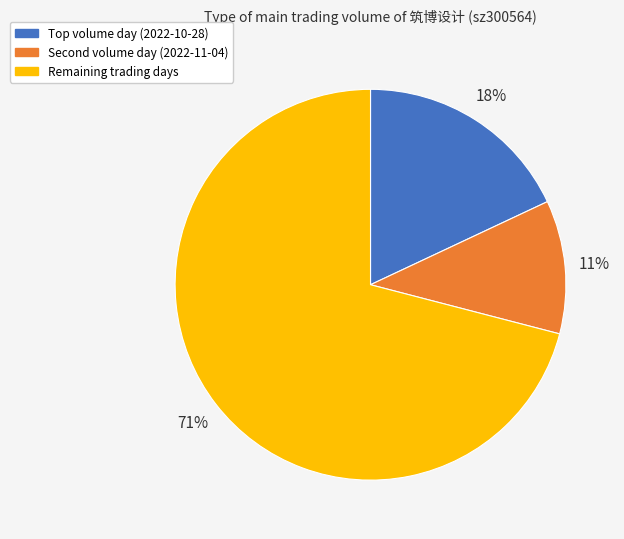

Is there any slice that represents more than half of the pie?

Yes